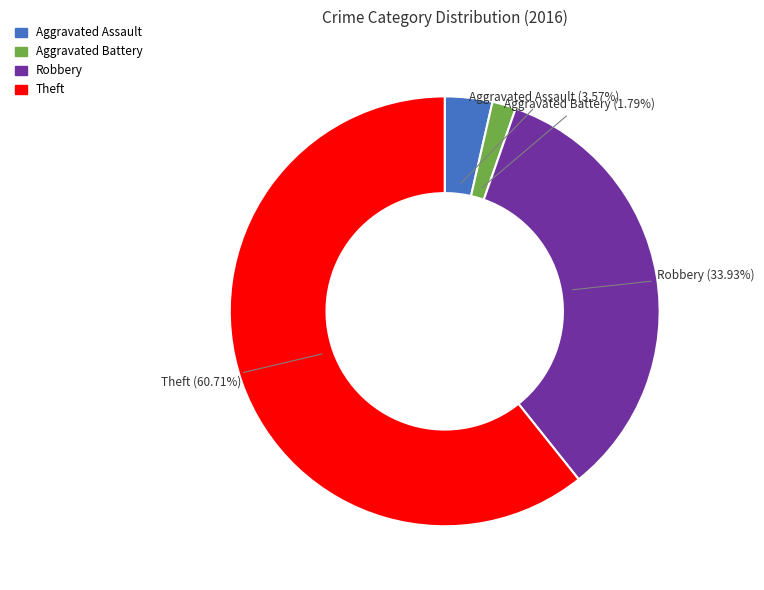

To the nearest percent, what portion does Robbery represent?

34%